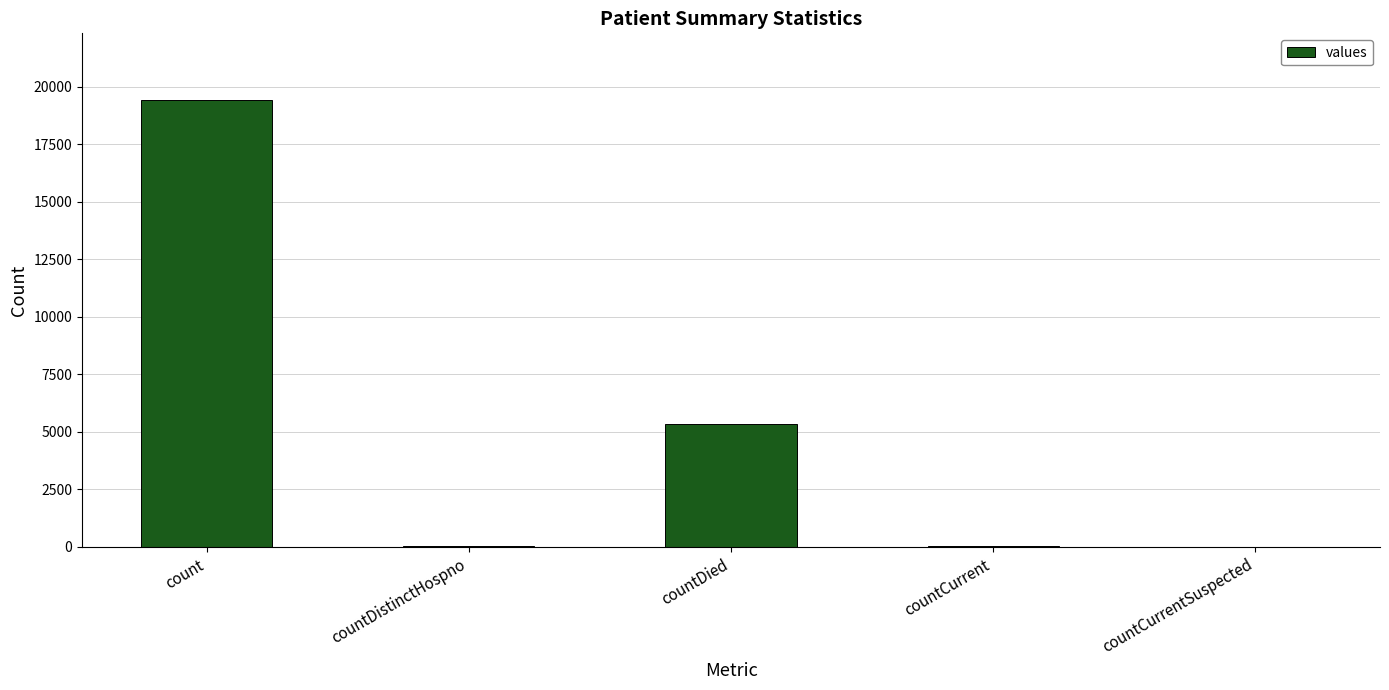

True or false: the data shows 19420 at count.

True